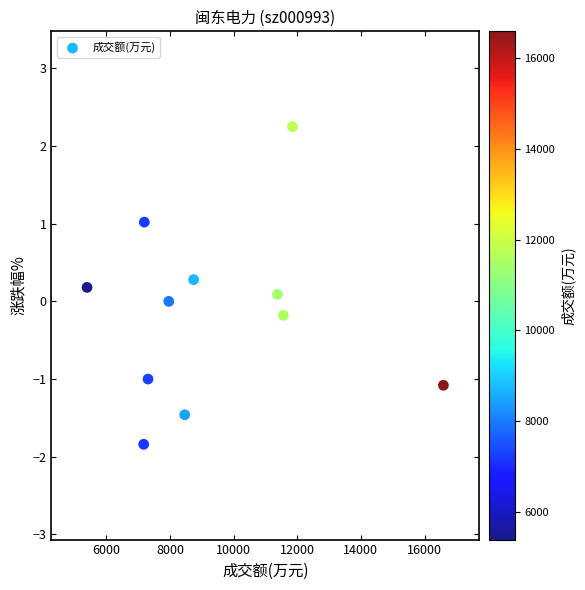

What is the range of X values (max minus min)?

11201.0